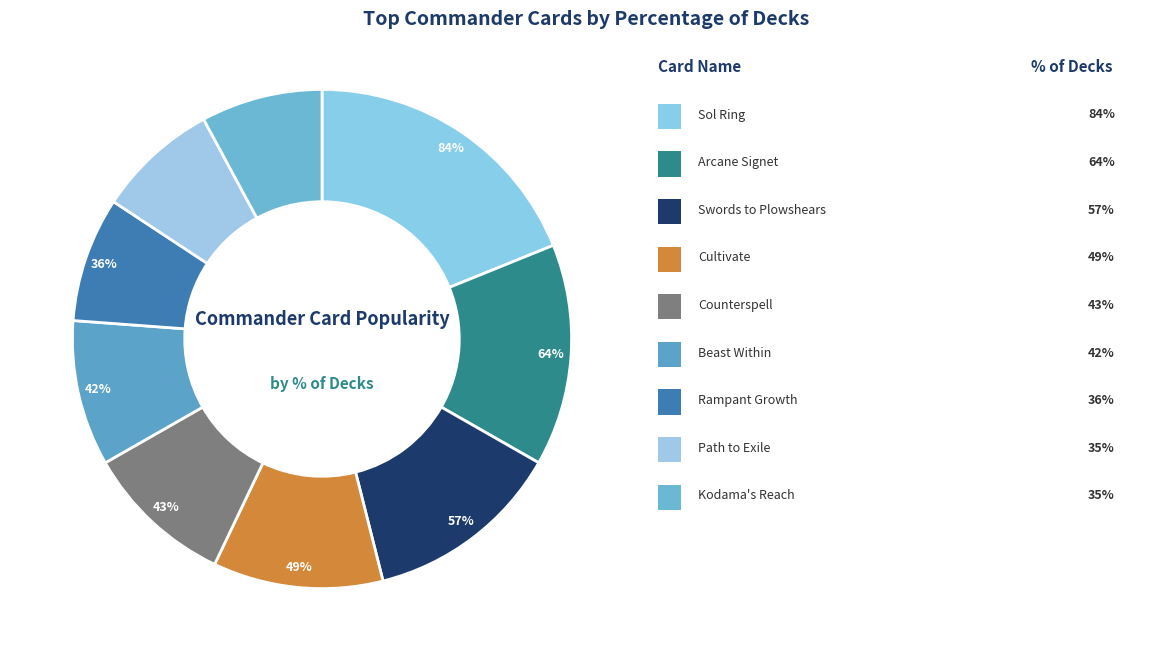

Rank the categories by value from highest to lowest.

Sol Ring, Arcane Signet, Swords to Plowshears, Cultivate, Counterspell, Beast Within, Rampant Growth, Path to Exile, Kodama's Reach